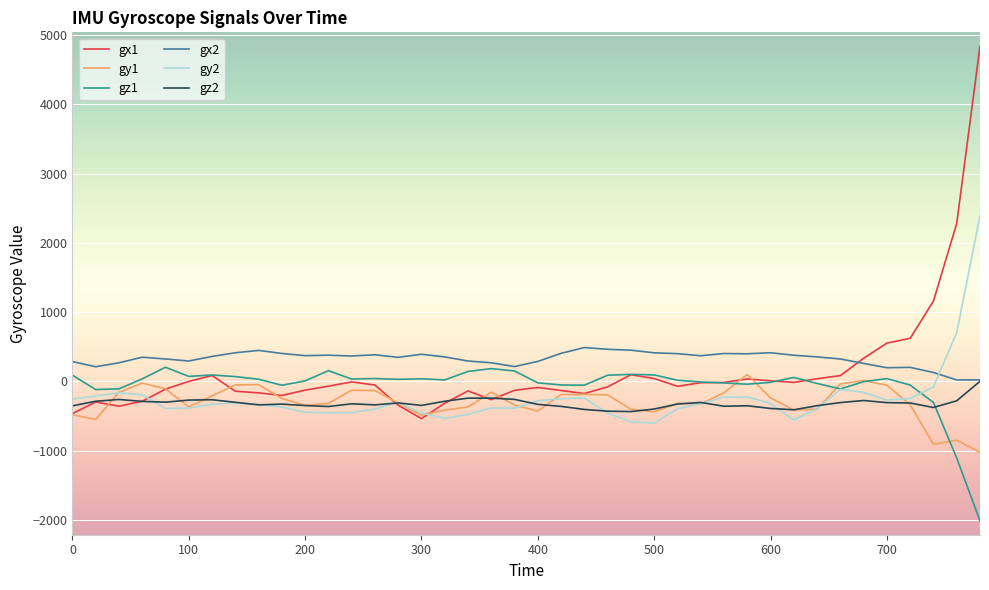

True or false: gy2 and gx2 cross at least once.

True